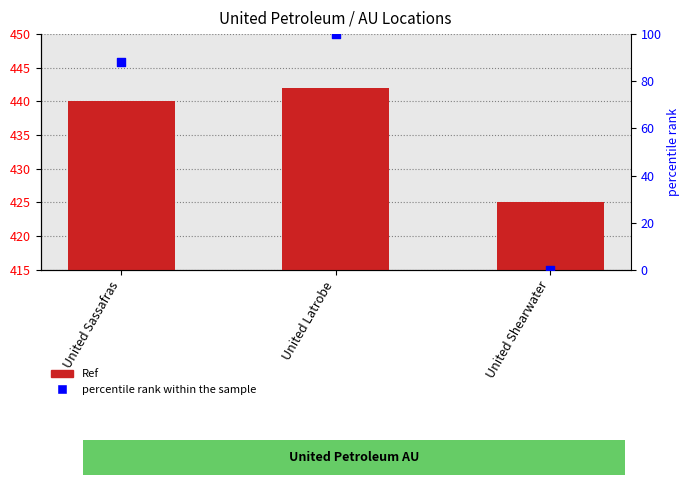

Which series has the largest Y range (max minus min)?

percentile rank within the sample